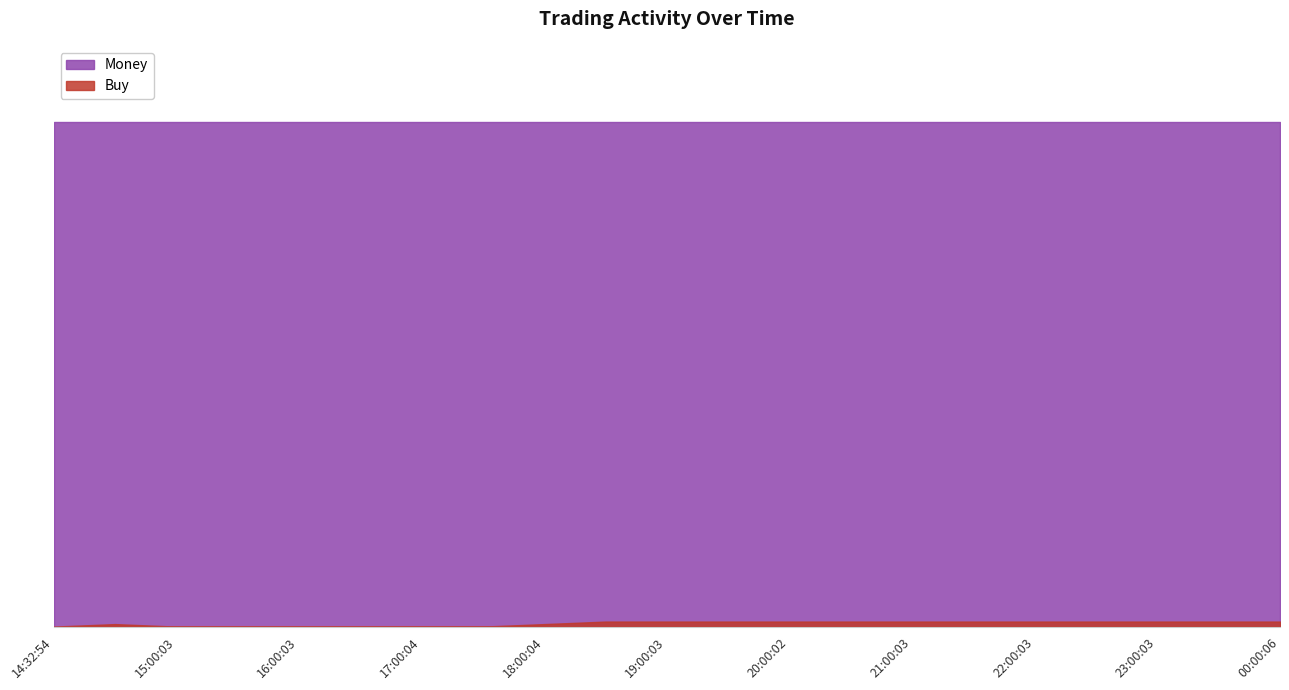

Reading left to right, extract all data points from this chart.

Buy: 0	1	0	0	0	0	0	0	1	2	2	2	2	2	2	2	2	2	2	2	2
Money: 200	200	200	200	200	200	200	200	200	200	200	200	200	200	200	200	200	200	200	200	200